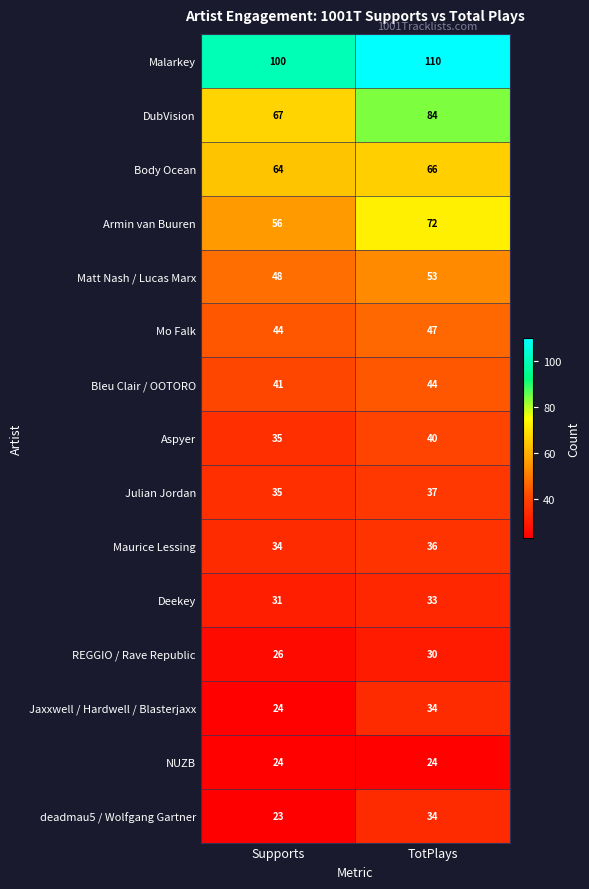

What is the difference between the highest and lowest values at Supports?

77